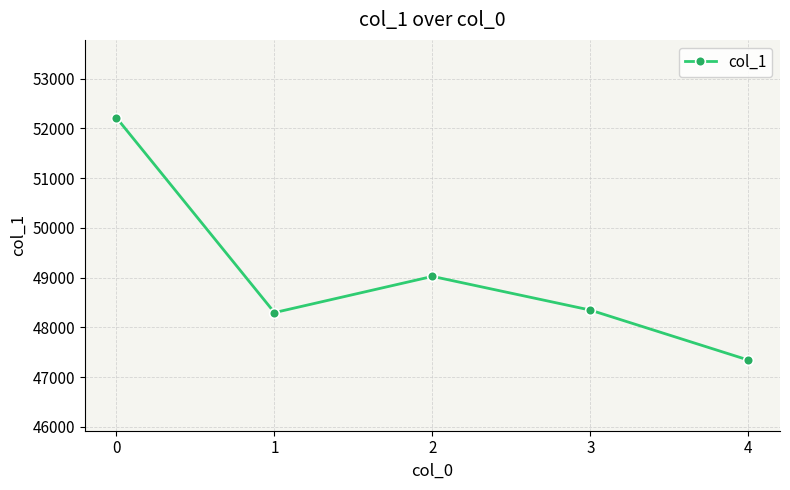

At which category does the chart reach its minimum across all series?

4